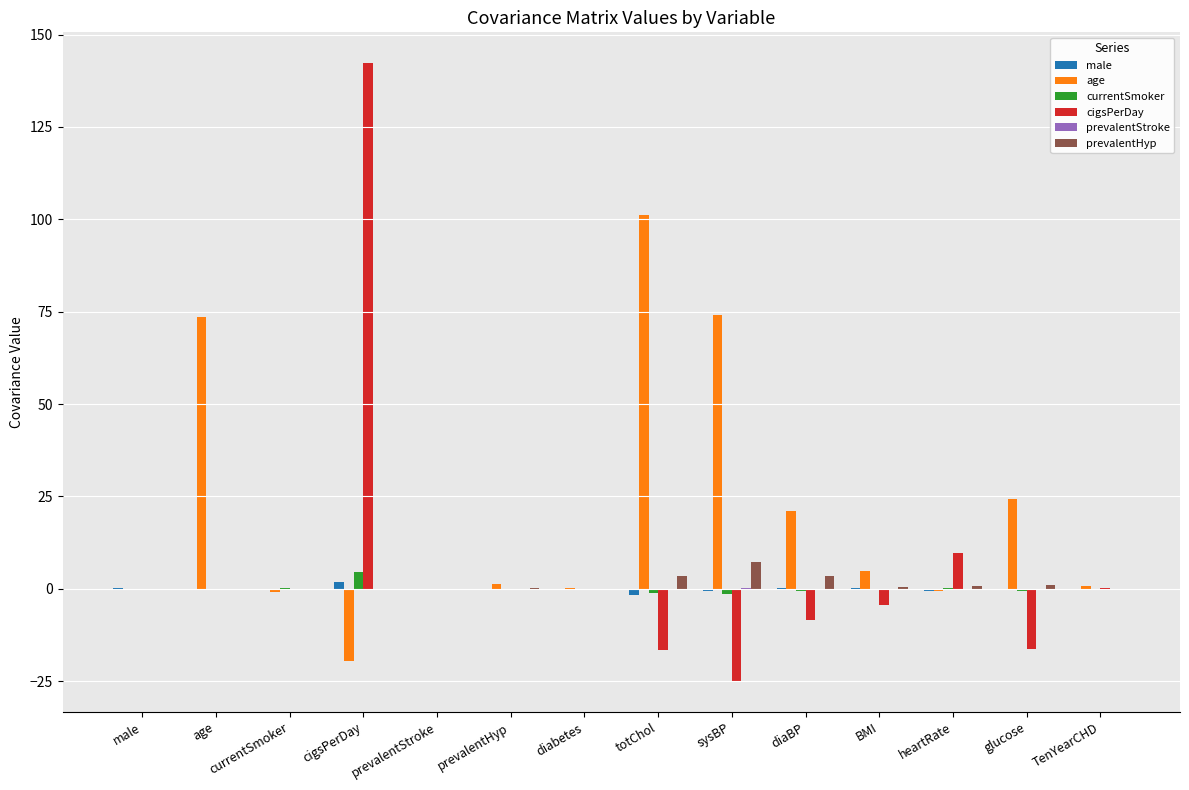

Which series has the largest total across all categories?

age